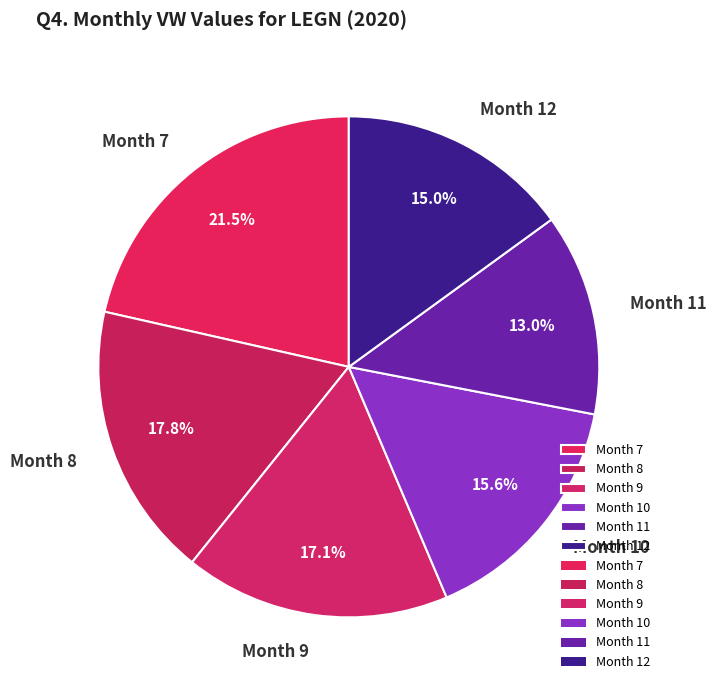

How much of the chart is everything except Month 10?

84.4%